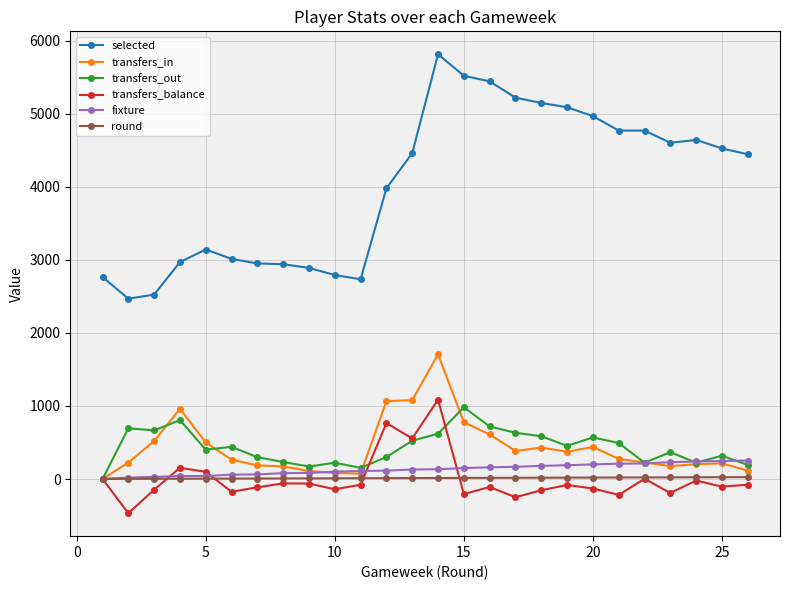

Is this an area chart (filled region under the line)?

No